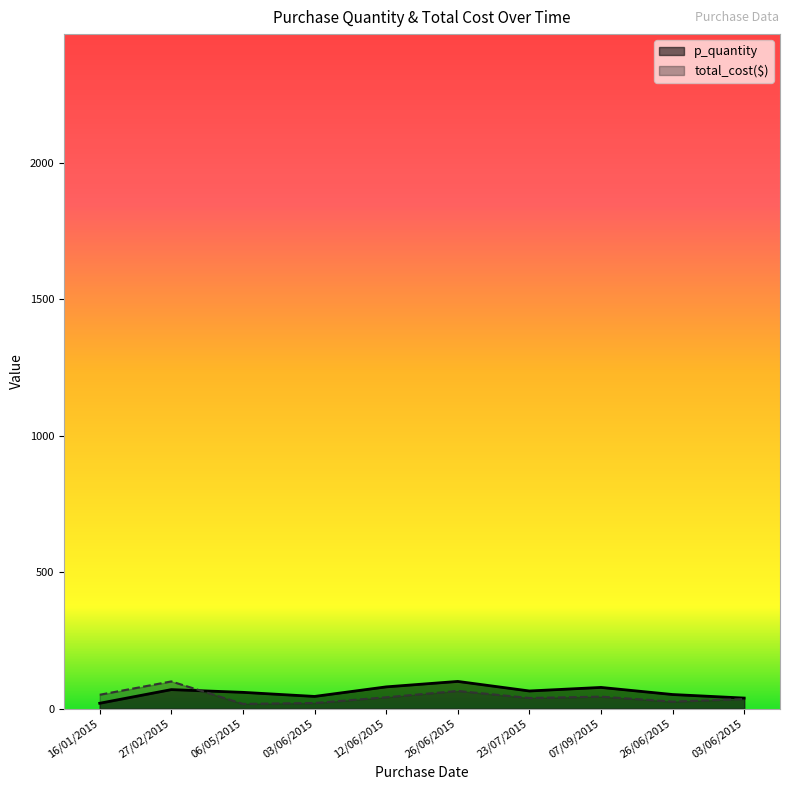

Does the chart have visible grid lines?

No